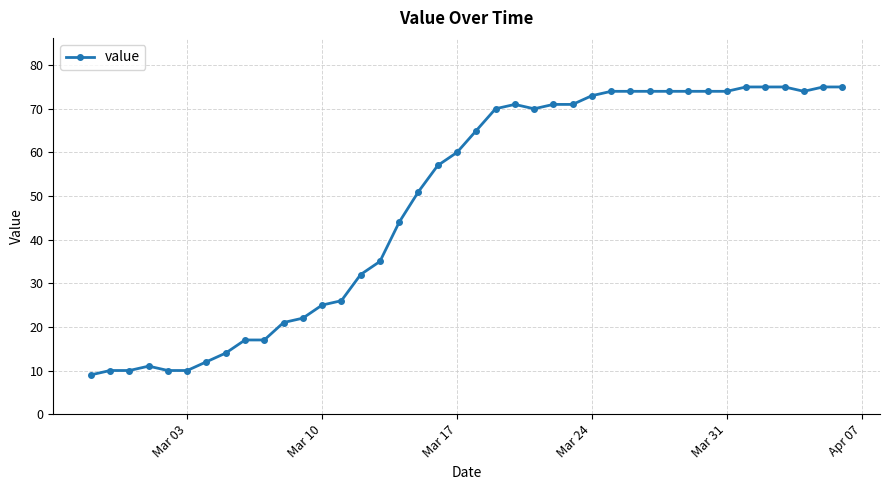

True or false: the data has more than 0 interior local peaks.

True